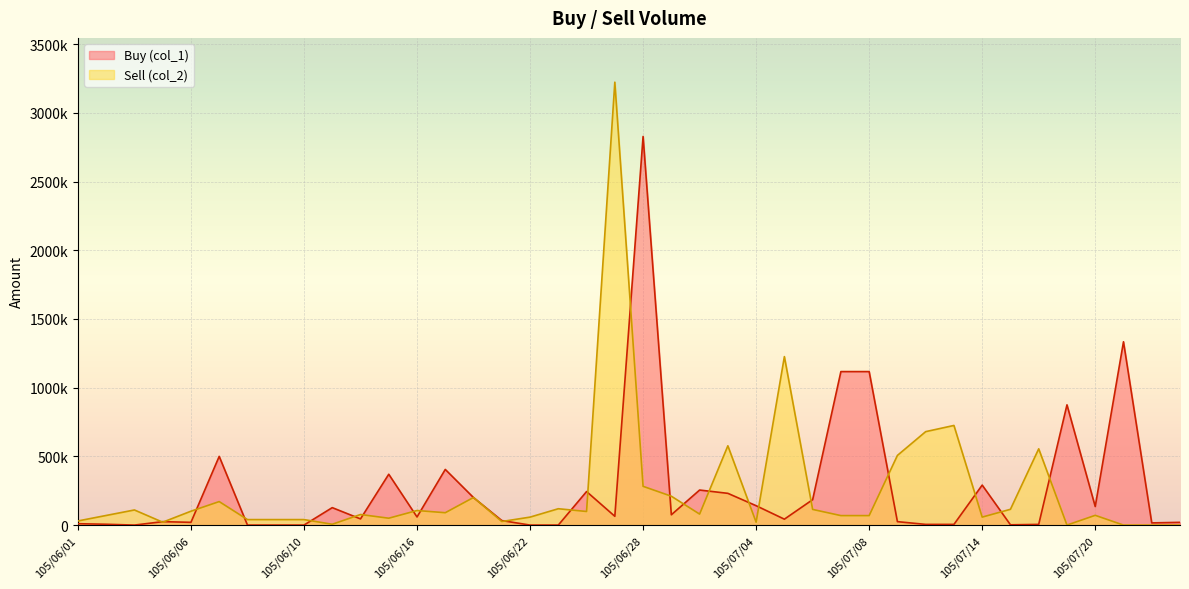

What is the difference between the Buy (col_1) values at 105/07/11 and 105/07/20?

110000